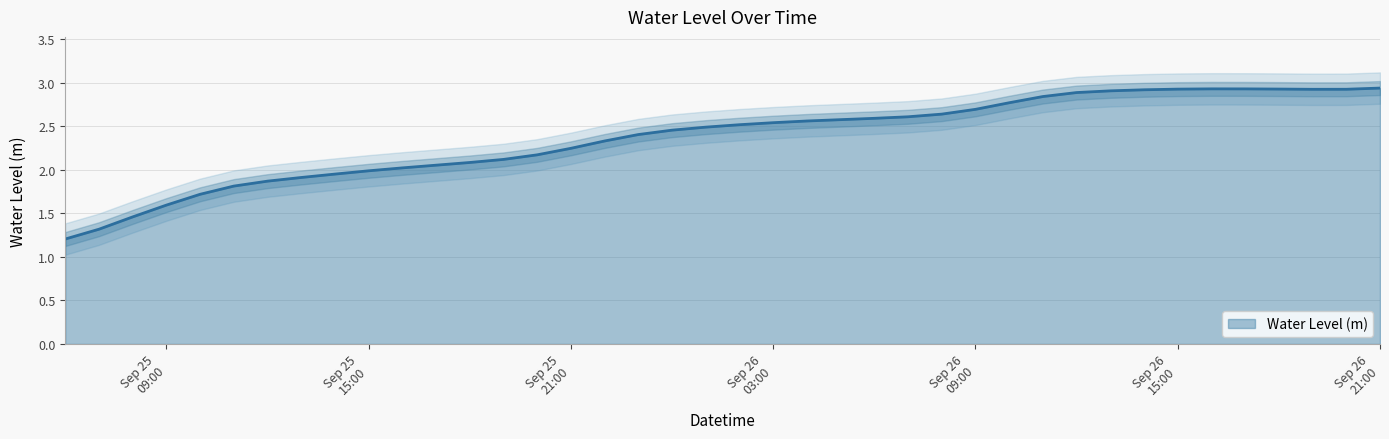

What is the lowest value of the Water Level (m) series?

1.2